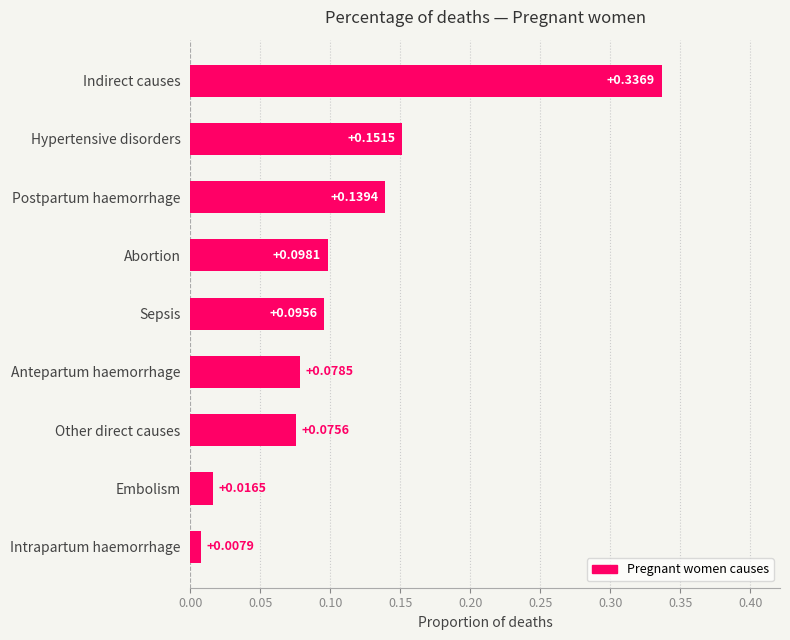

At which category does the chart reach its peak across all series?

Indirect causes